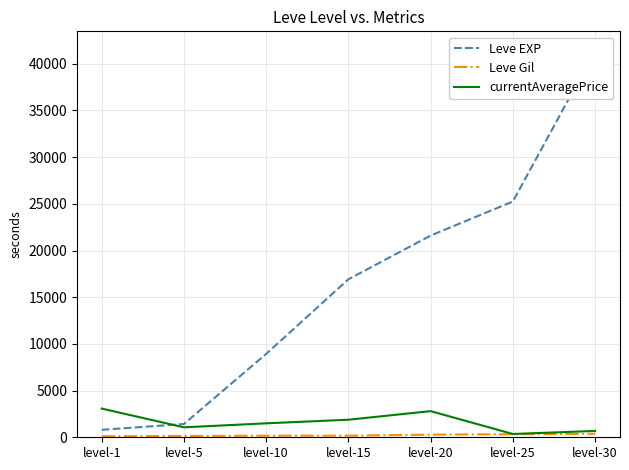

What is the value of the currentAveragePrice point at the 7th from the left?

679.8